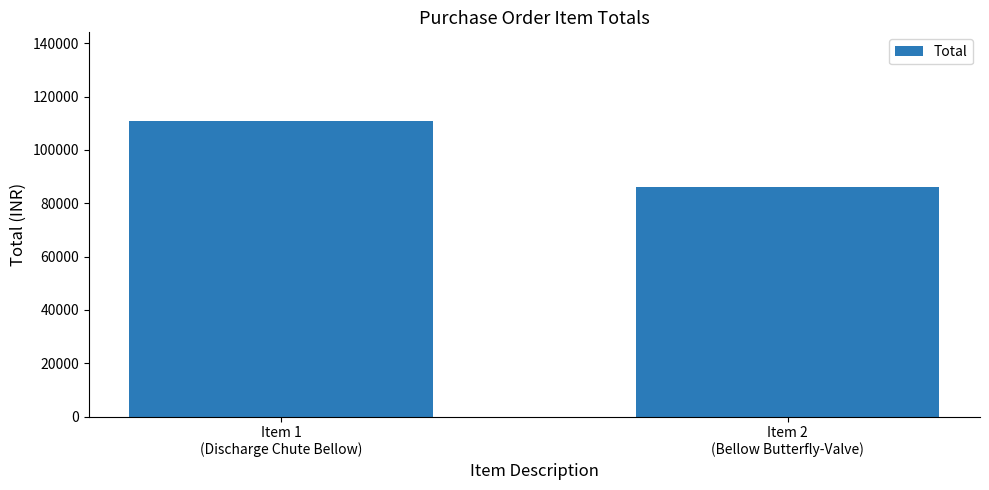

Rank the categories by value from lowest to highest.

Item 2
(Bellow Butterfly-Valve), Item 1
(Discharge Chute Bellow)